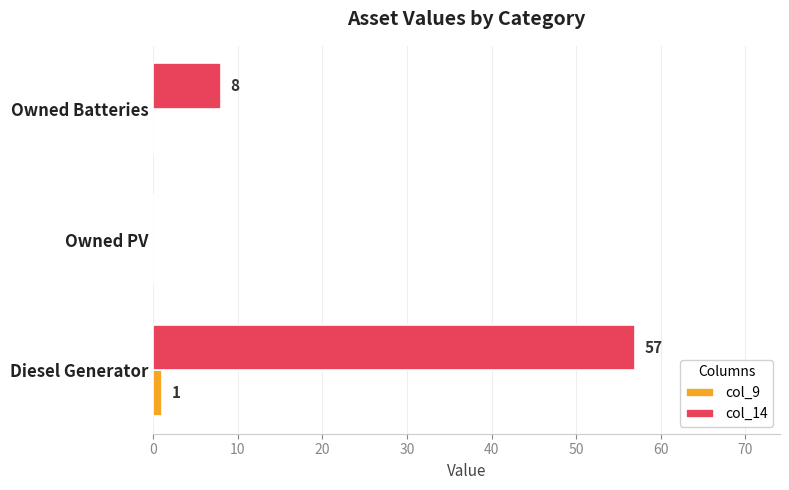

True or false: col_14 has a value of 75 at Diesel Generator.

False